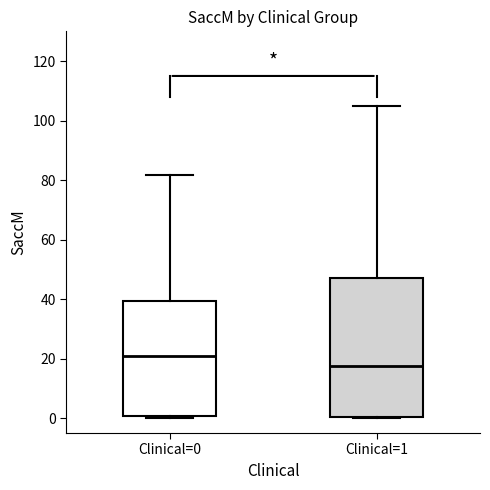

Reading left to right, transcribe this box plot: for each box, give where its median line is, the range the box spans, and where its two whiskers end, as read against the y-axis. The values are not printed on the chart, so give them approximately, as read against the axis.

Clinical=0: median 20, box 0 to 40, whiskers 0 (just below the box's lower edge) to 82
Clinical=1: median 18, box 0 to 48, whiskers 0 to 106